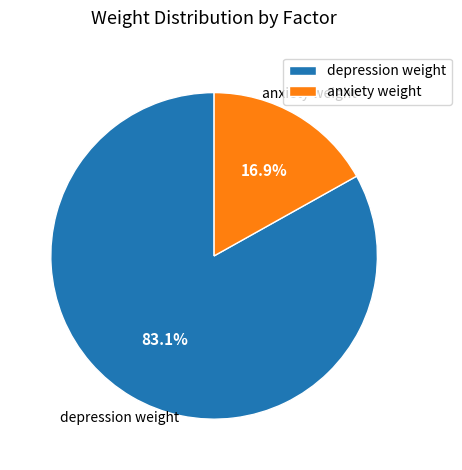

Combined, do depression weight and anxiety weight account for over 50%?

Yes